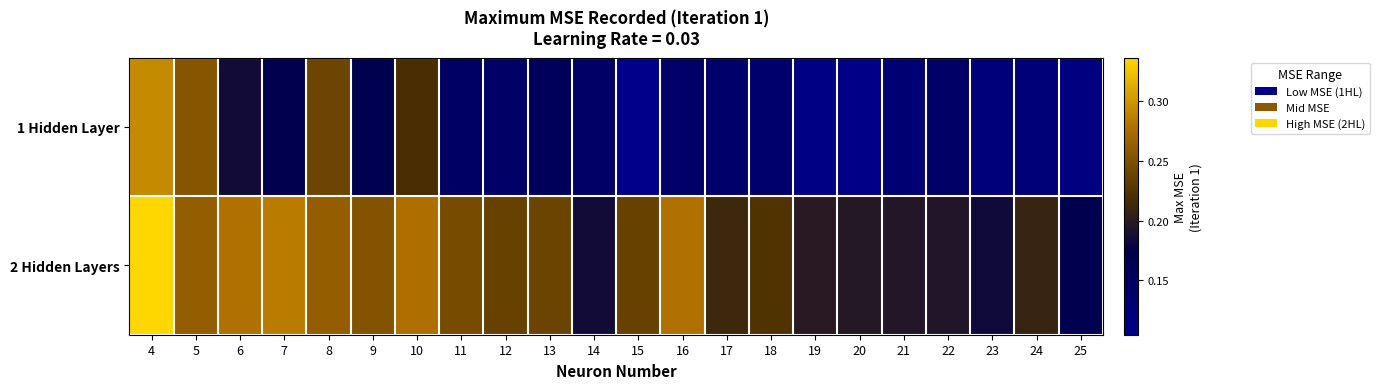

What is the greatest value displayed?

0.3